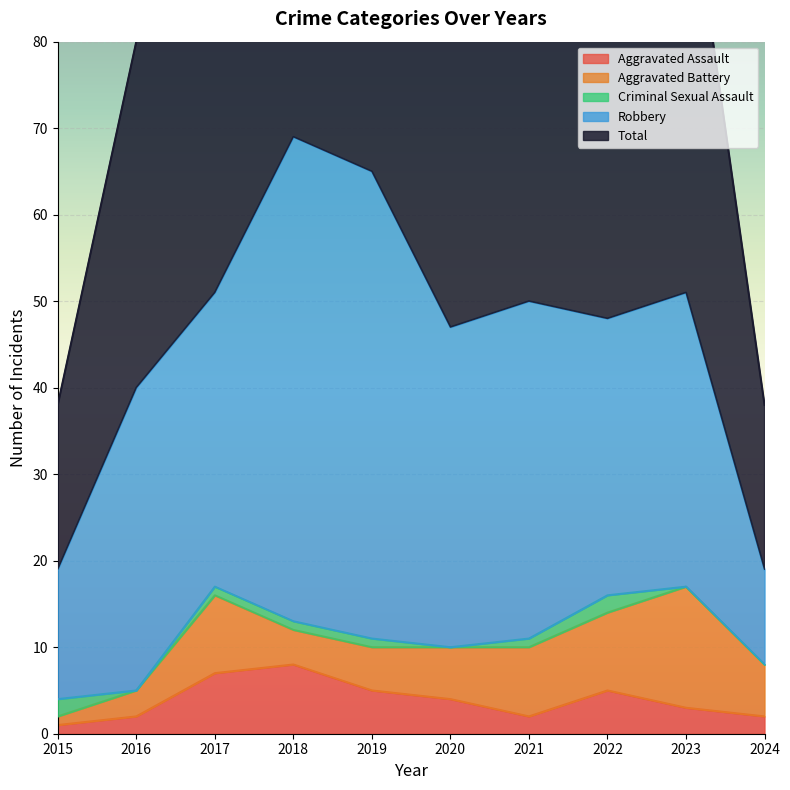

What is the sum of all Total values?

460